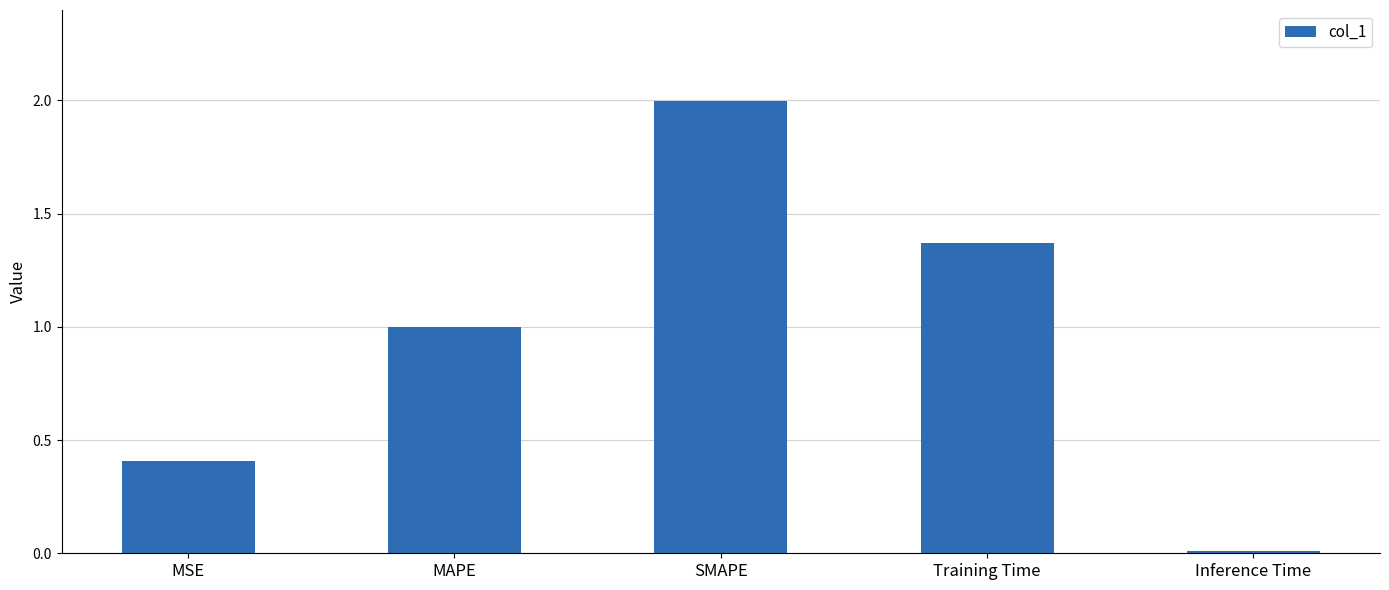

Is it true that the value at MSE is 0.3?

False